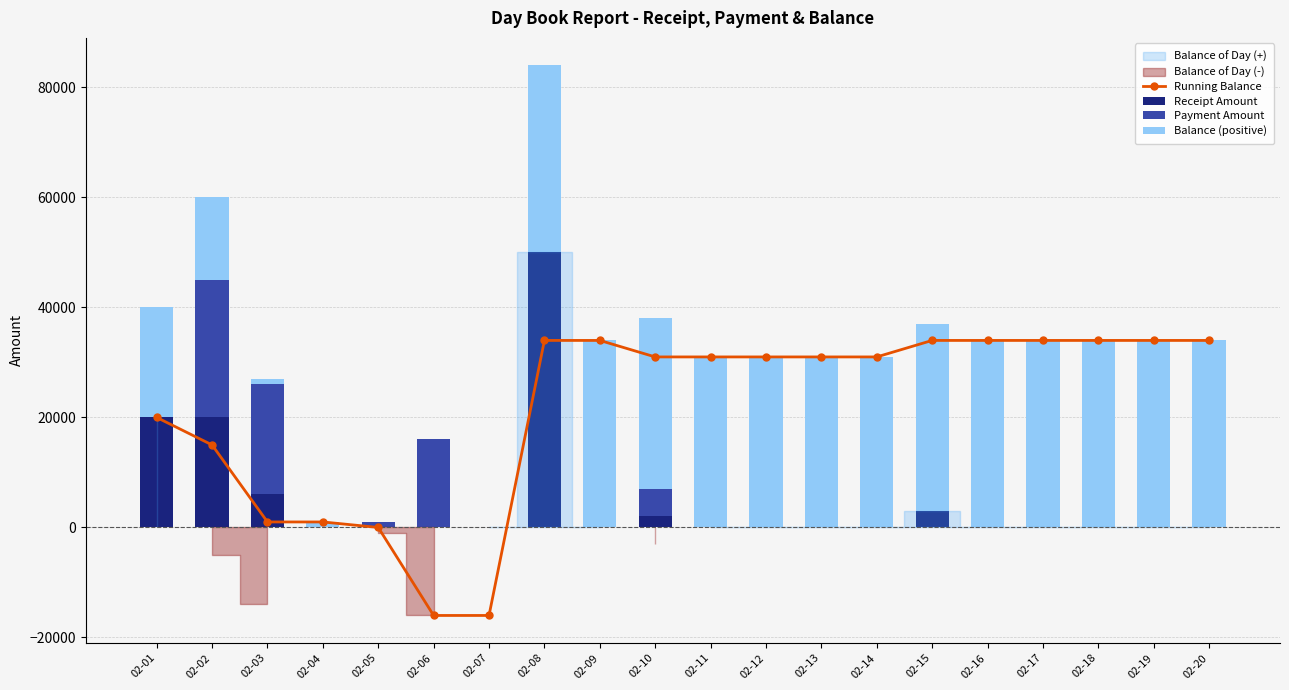

Is the value of Payment Amount at 02-15 greater than the value of Receipt Amount at 02-14?

No